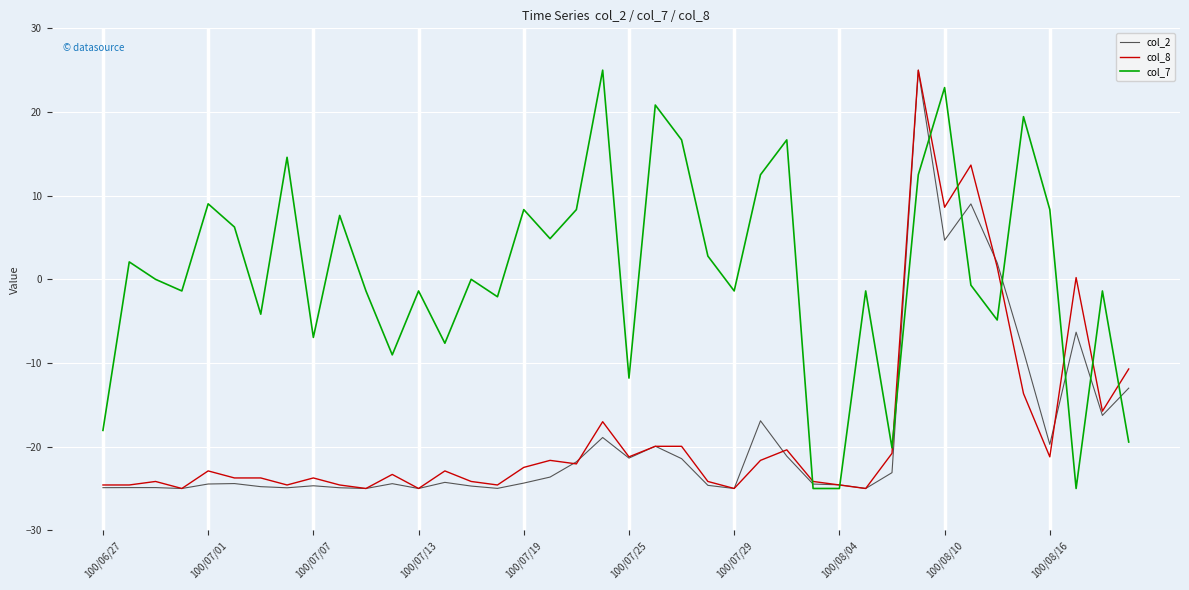

What is the minimum value for col_7?

-25.0